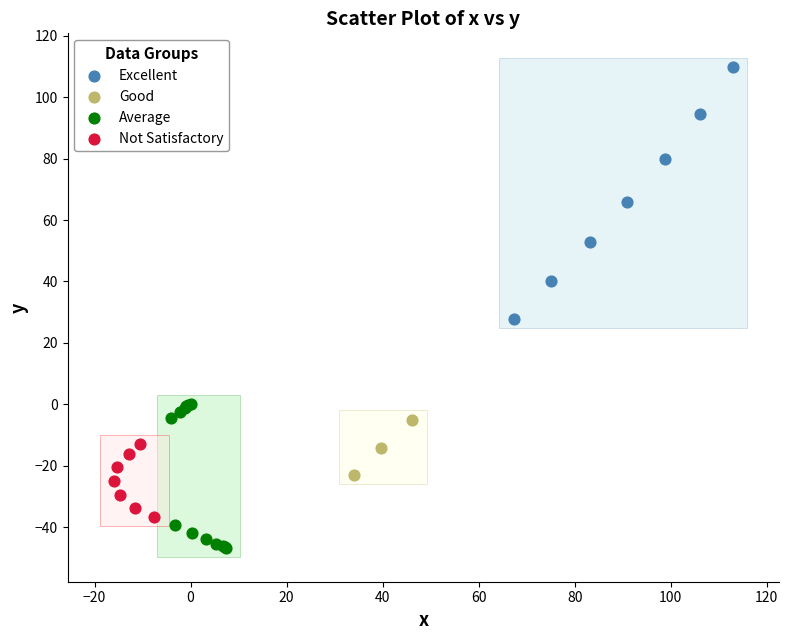

Which series reaches the maximum Y coordinate?

Excellent